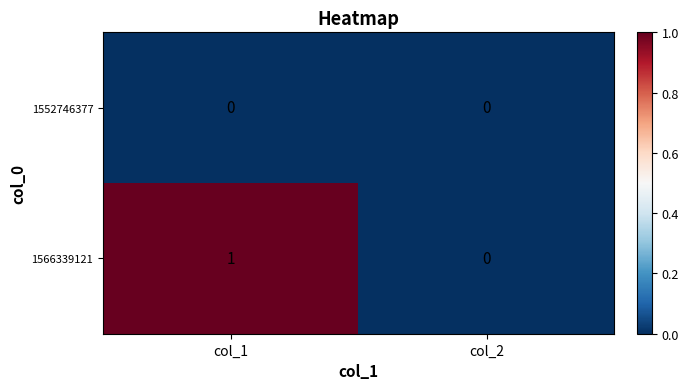

The 1566339121 series shows 2 at col_1. True or false?

False